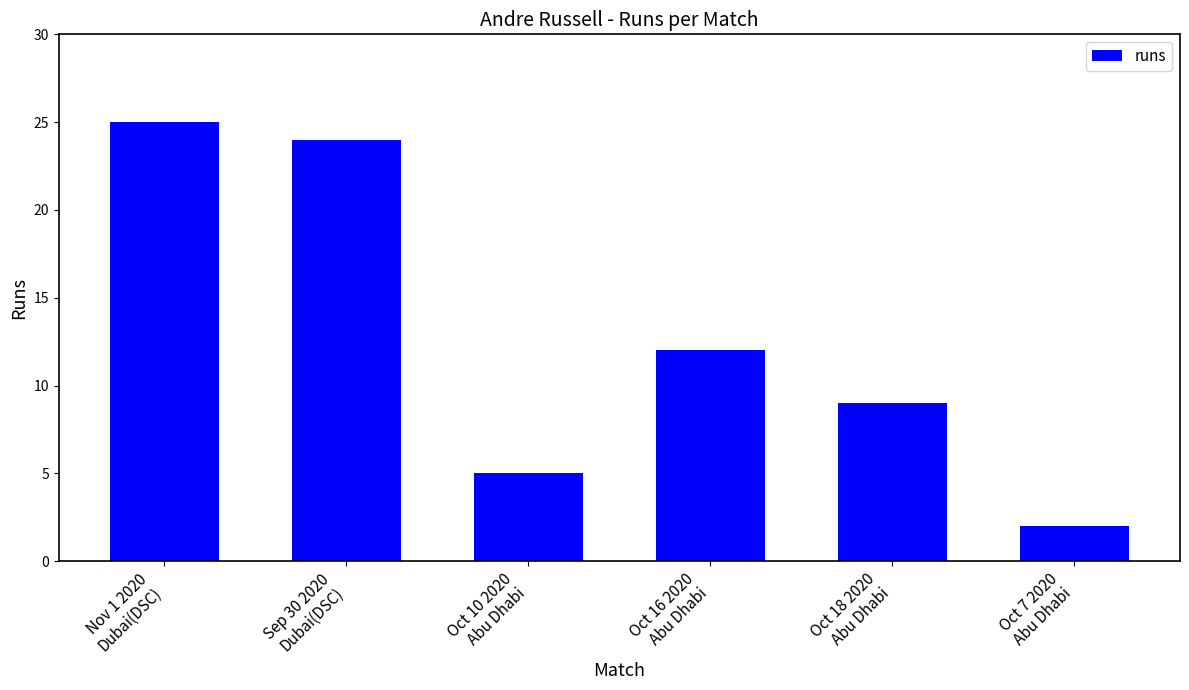

How many series are shown in this chart?

1